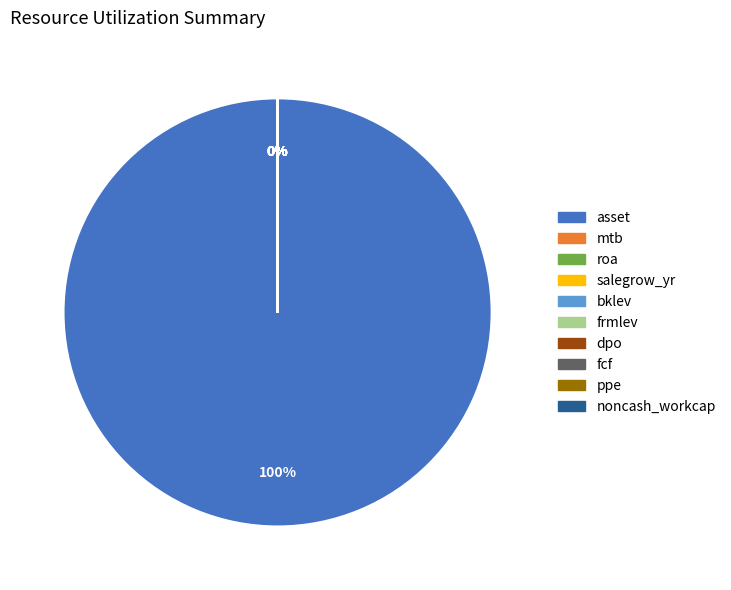

Between fcf and asset, which is larger?

asset